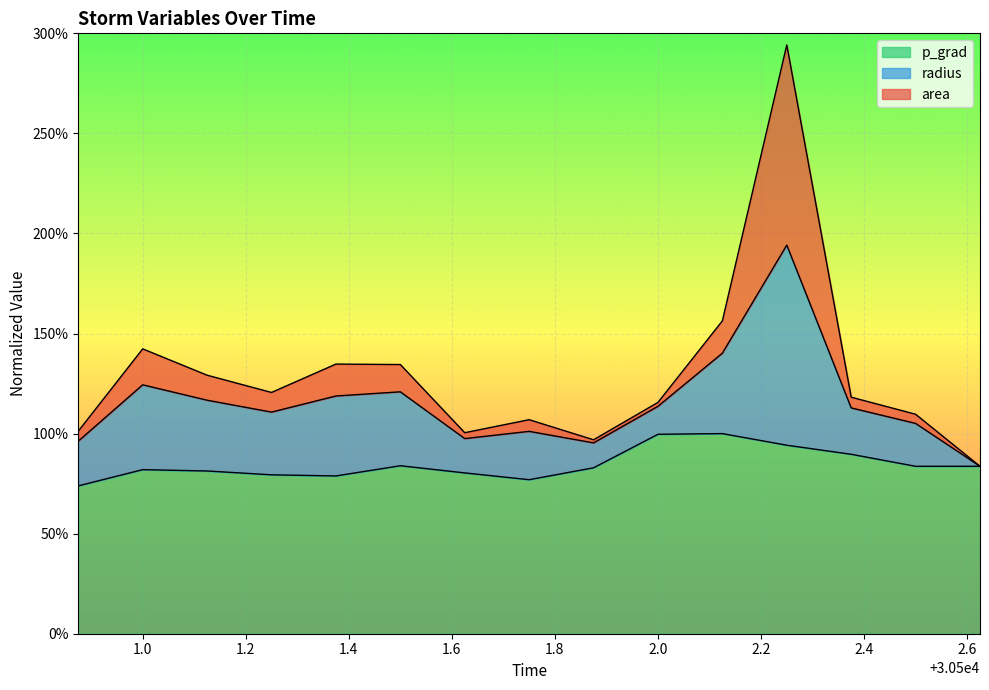

How many lines are shown in the chart?

3